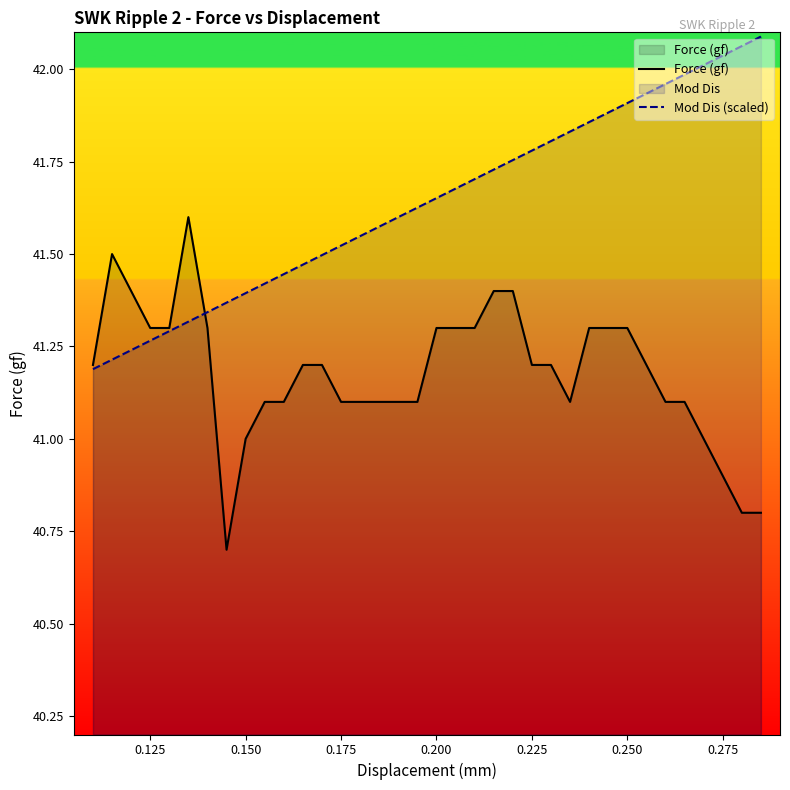

List the series in order of their overall mean, lowest first.

Force (gf), Mod Dis (scaled)